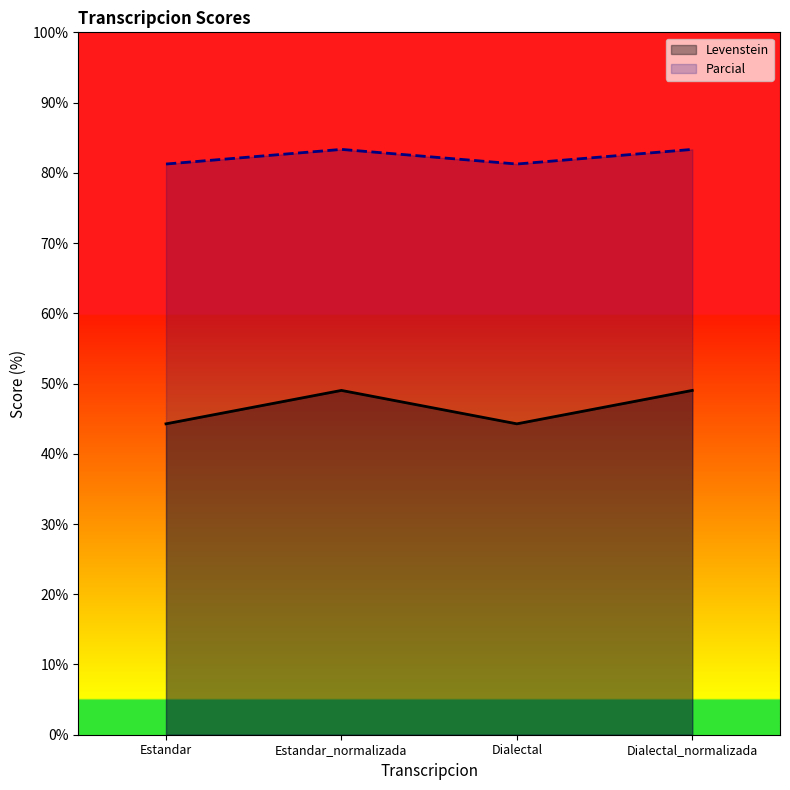

How many data points in Levenstein are less than 49?

2